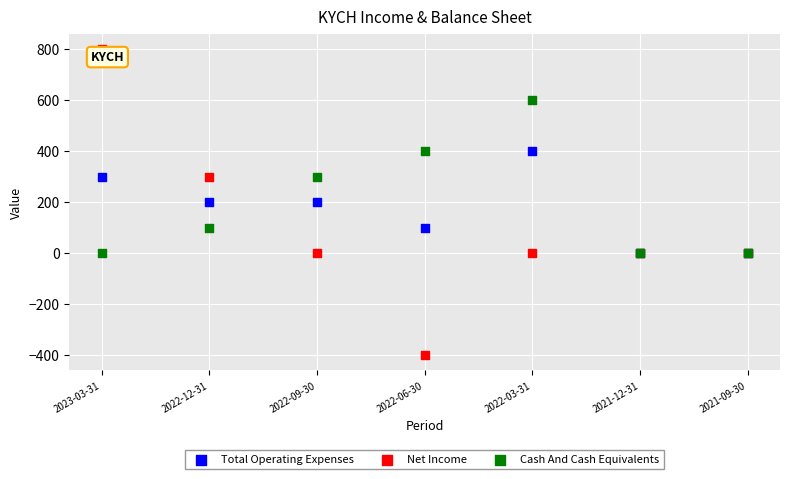

What are all the series names shown in the legend?

Total Operating Expenses, Net Income, Cash And Cash Equivalents